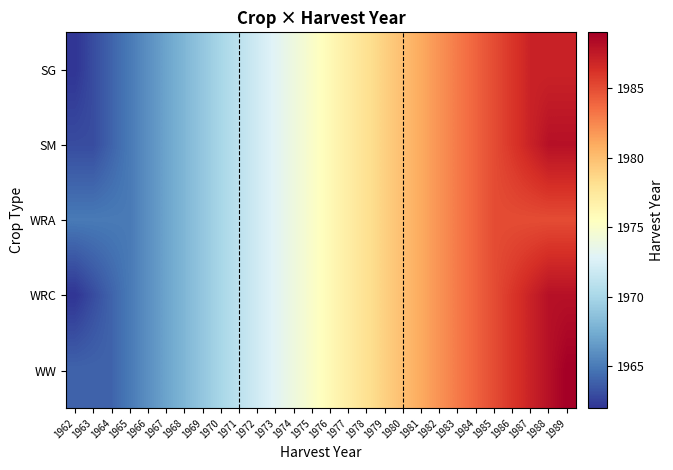

Reading left to right, list all the values displayed in this chart.

row_0: 1962	1963	1964	1965	1966	1967	1968	1969	1970	1971	1972	1973	1974	1975	1976	1977	1978	1979	1980	1981	1982	1983	1984	1985	1986	1987	1987	1987
row_1: 1963	1963	1964	1965	1966	1967	1968	1969	1970	1971	1972	1973	1974	1975	1976	1977	1978	1979	1980	1981	1982	1983	1984	1985	1986	1987	1988	1988
row_2: 1965	1965	1965	1965	1966	1967	1968	1969	1970	1971	1972	1973	1974	1975	1976	1977	1978	1979	1980	1981	1982	1983	1984	1985	1985	1985	1985	1985
row_3: 1962	1963	1964	1965	1966	1967	1968	1969	1970	1971	1972	1973	1974	1975	1976	1977	1978	1979	1980	1981	1982	1983	1984	1985	1986	1987	1988	1988
row_4: 1964	1964	1964	1965	1966	1967	1968	1969	1970	1971	1972	1973	1974	1975	1976	1977	1978	1979	1980	1981	1982	1983	1984	1985	1986	1987	1988	1989